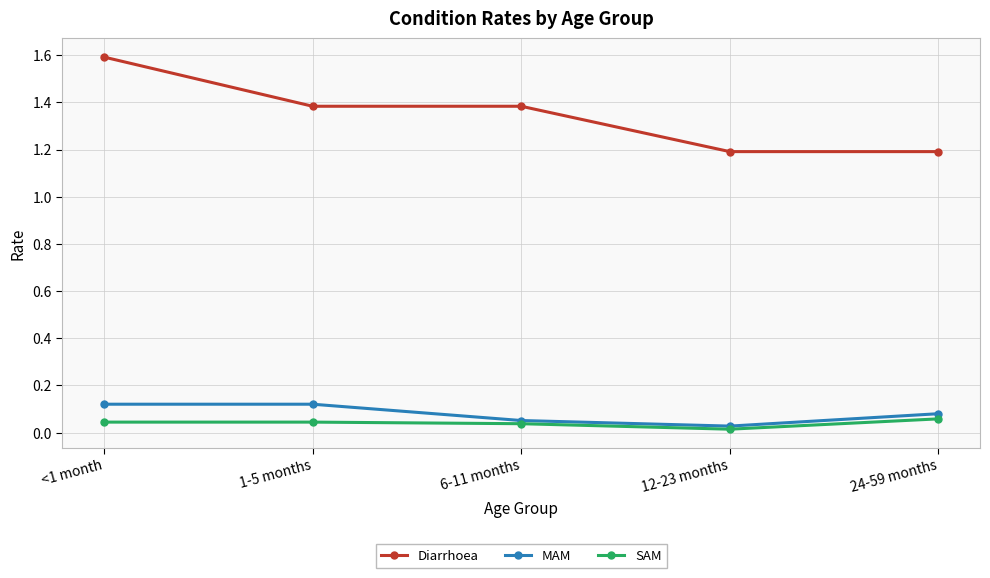

List the series in order of their peak value, lowest first.

SAM, MAM, Diarrhoea